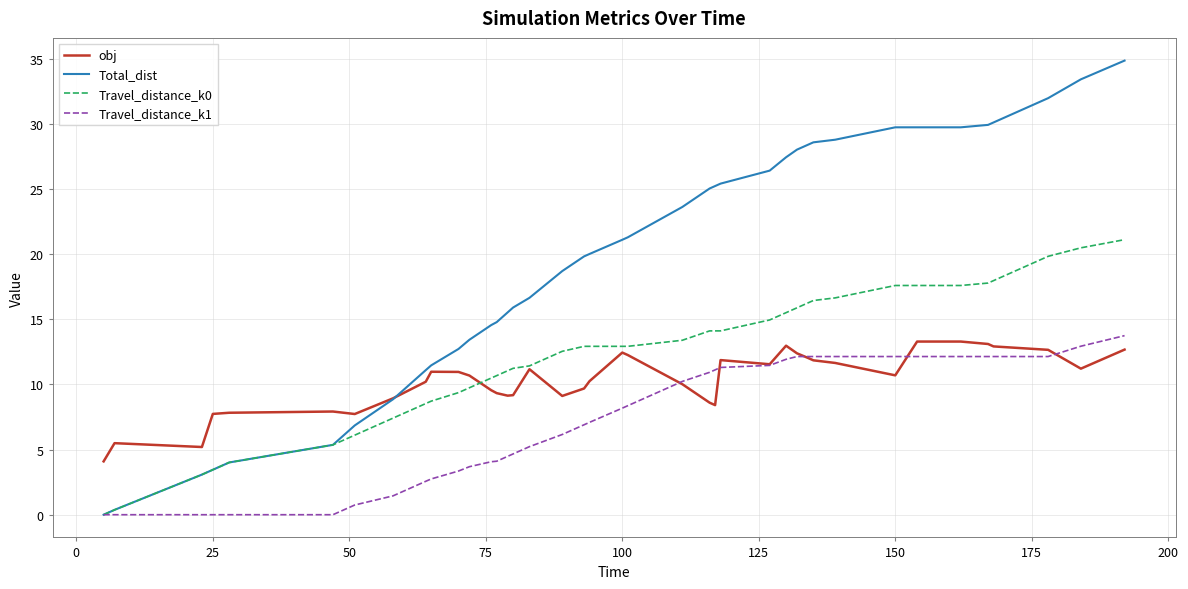

True or false: obj has more than 0 interior local peaks.

True